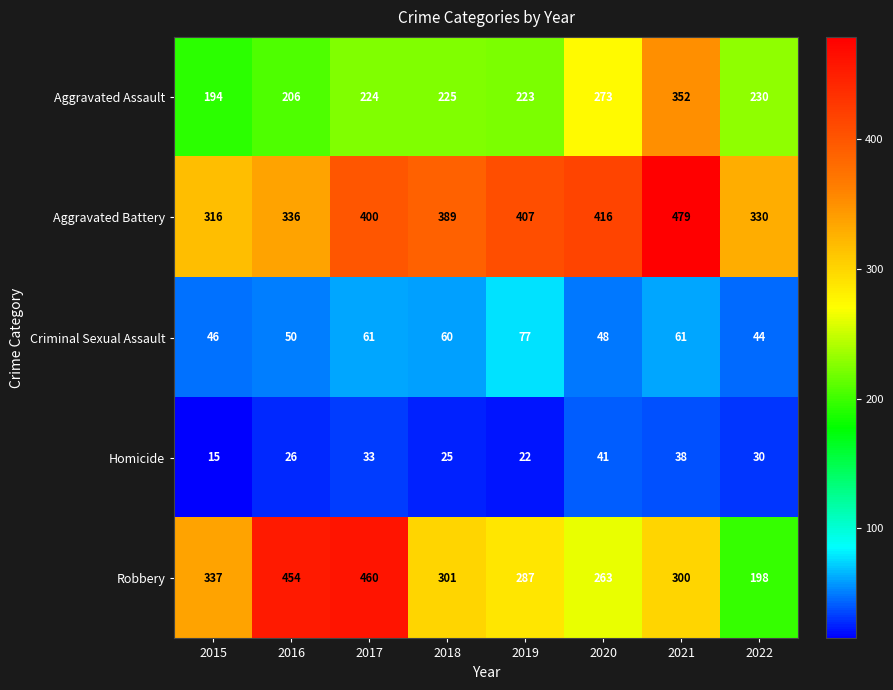

What is the sum of the Robbery values at 2017 and 2020?

723